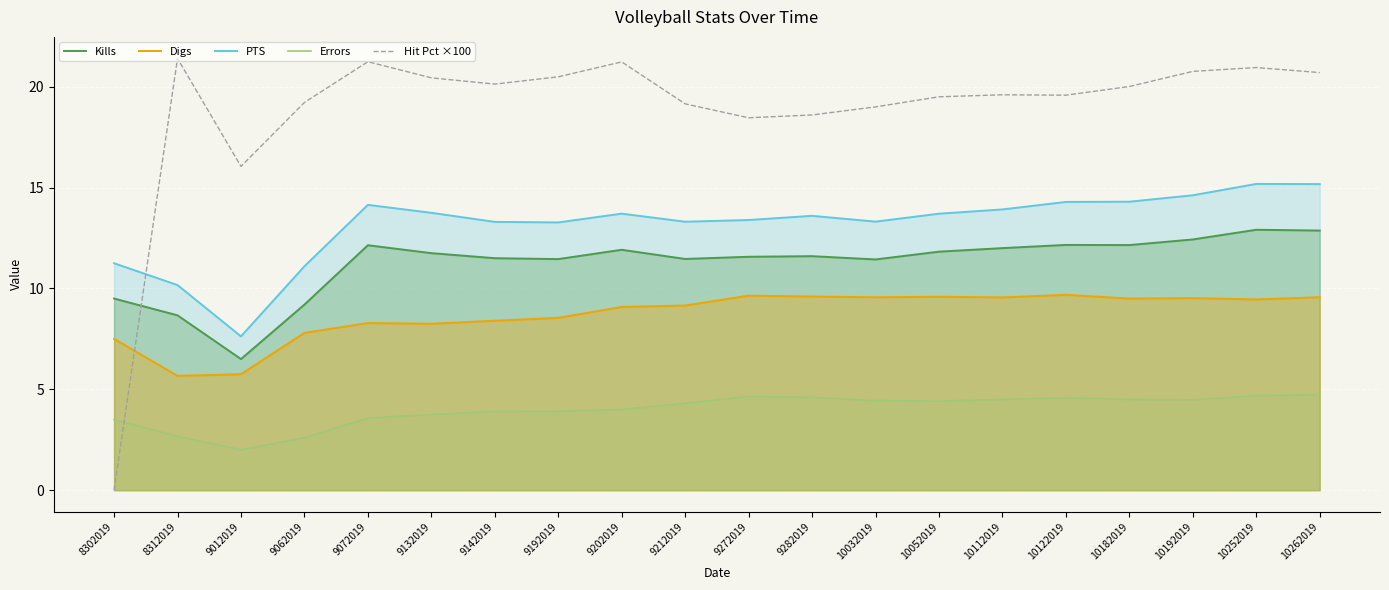

What are all the series names shown in the legend?

Kills, Digs, PTS, Errors, Hit Pct ×100